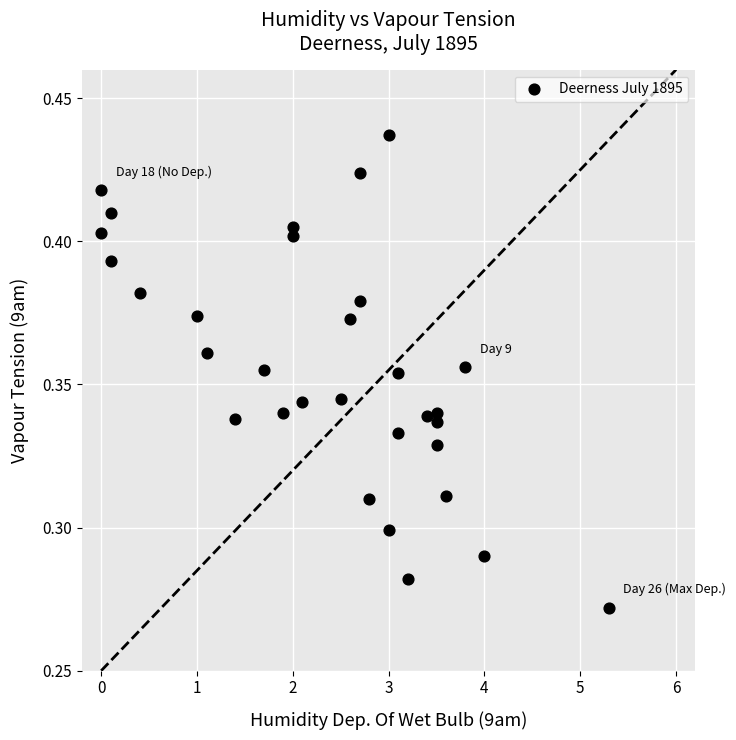

What is the range of X values (max minus min)?

5.3